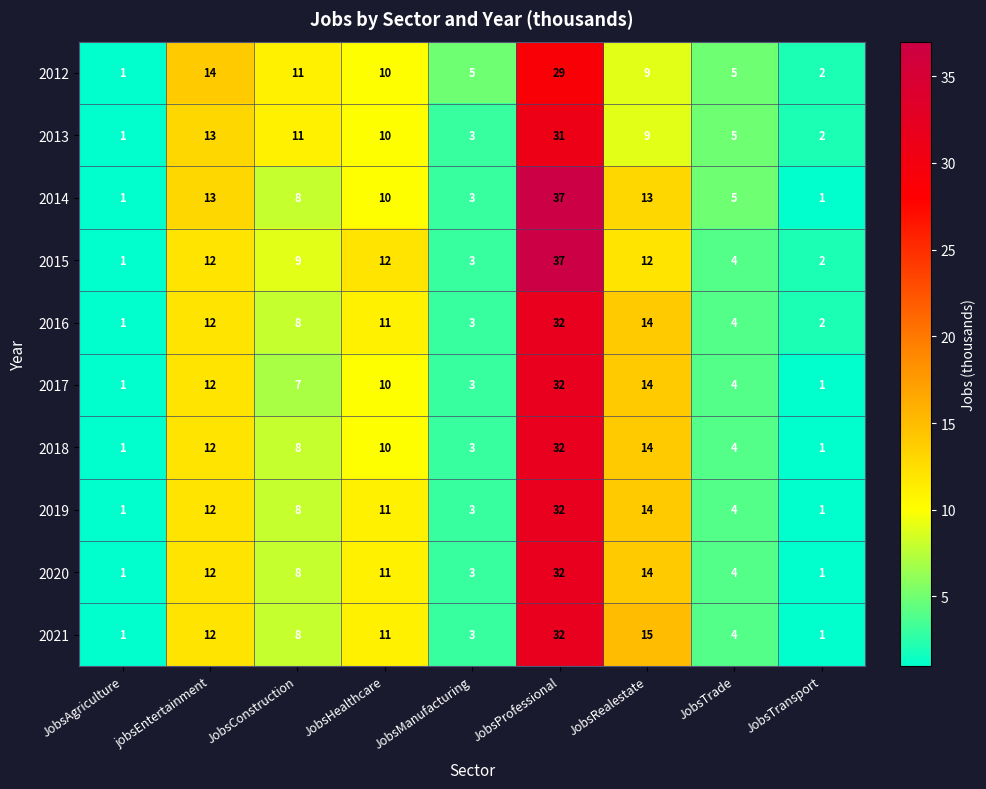

Rank the categories by 2013 value from lowest to highest.

JobsAgriculture, JobsTransport, JobsManufacturing, JobsTrade, JobsRealestate, JobsHealthcare, JobsConstruction, jobsEntertainment, JobsProfessional